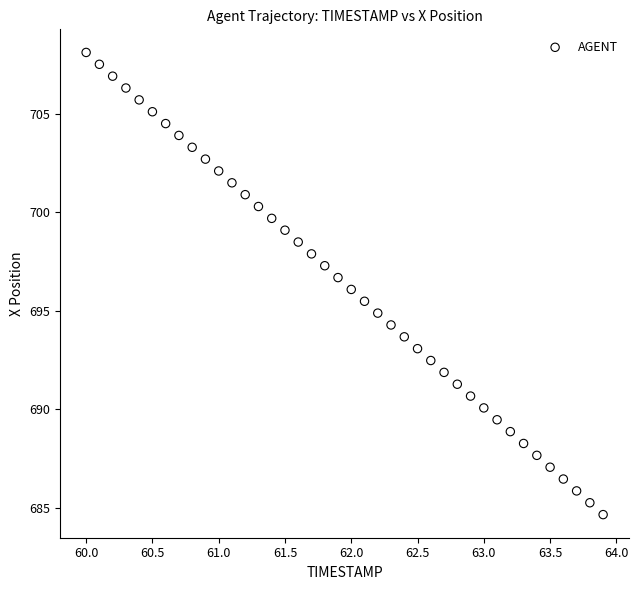

What is the range of X values (max minus min)?

3.9